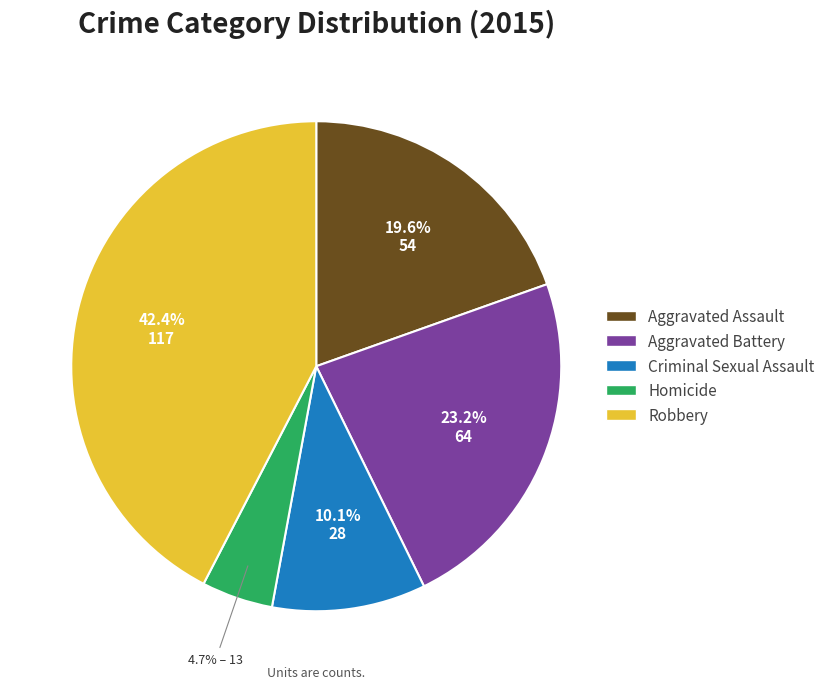

To the nearest percent, what portion does Aggravated Assault represent?

20%